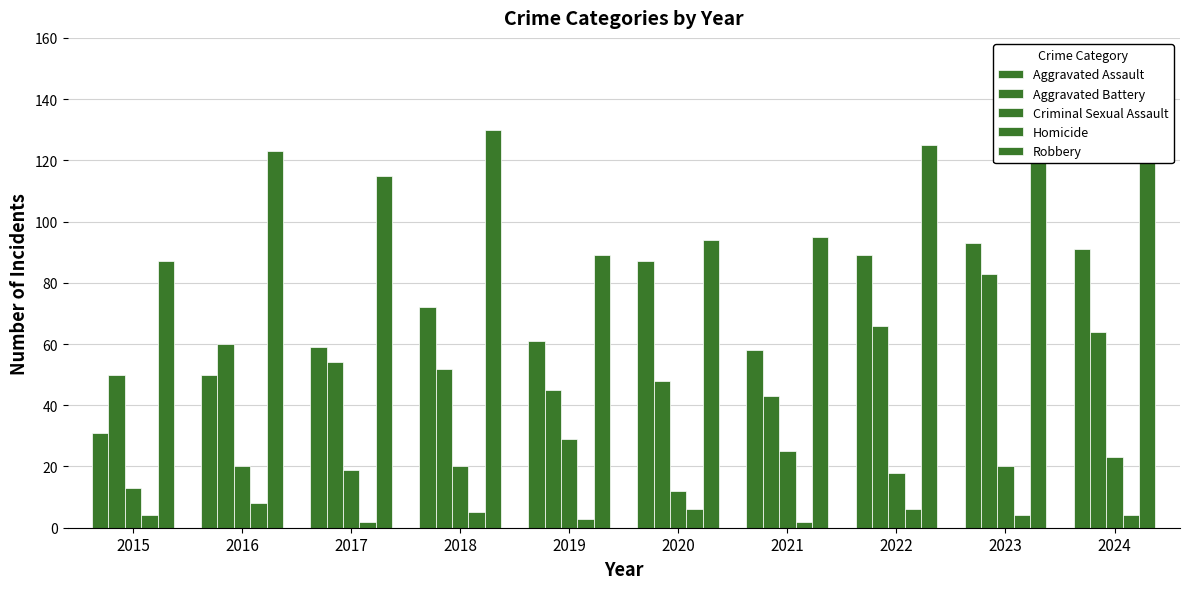

How many series are shown in this chart?

5